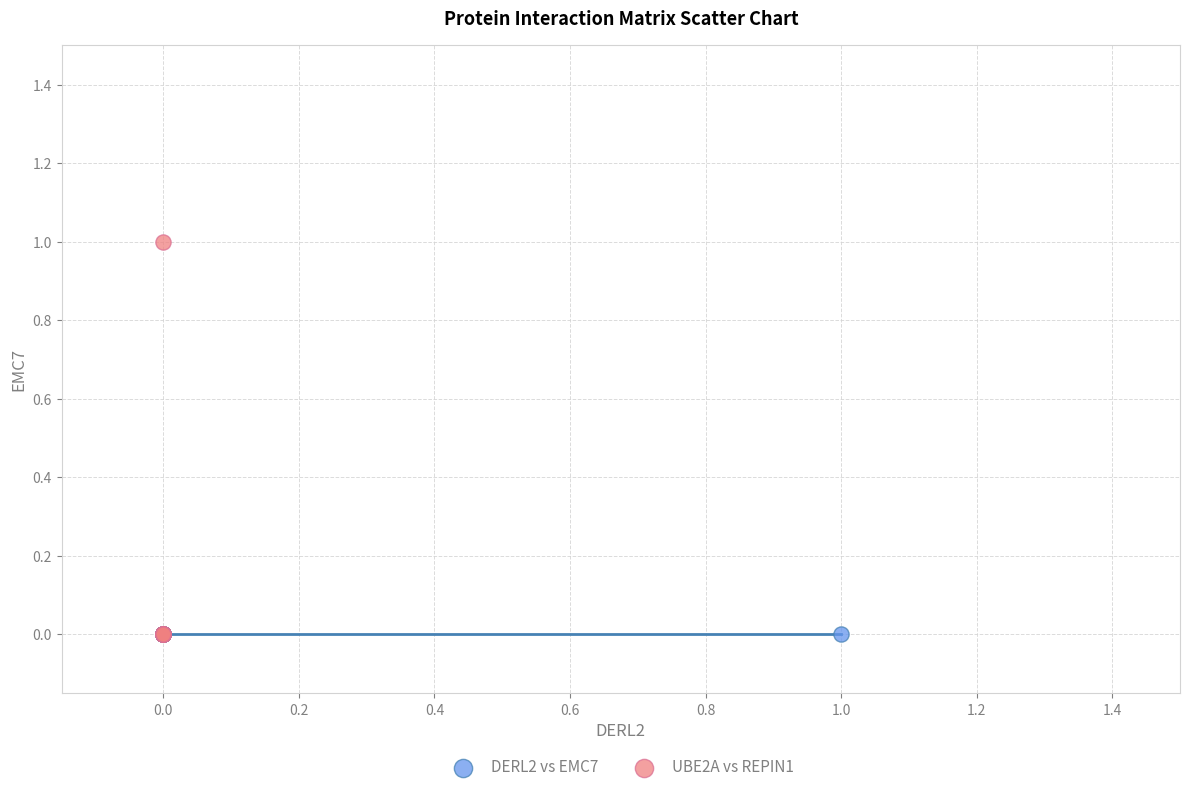

Which series contains the highest Y value?

UBE2A vs REPIN1